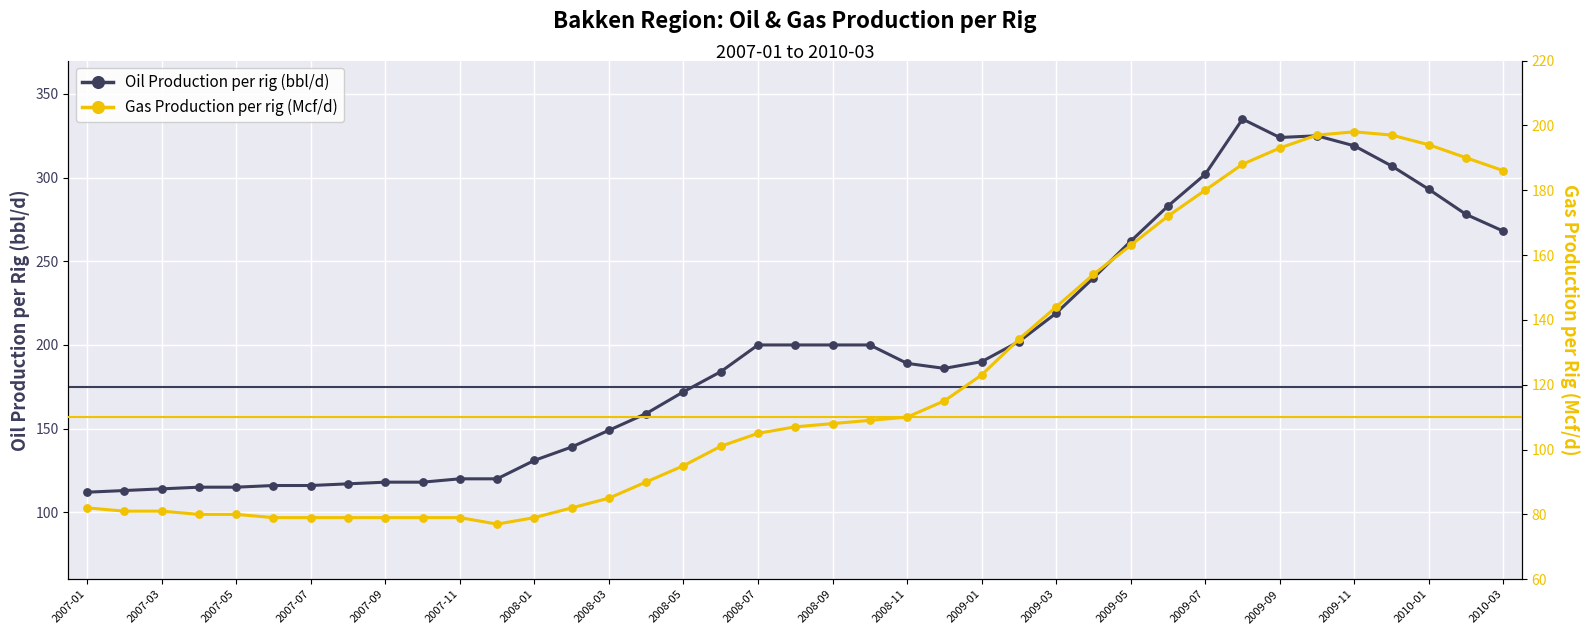

What are all the series names shown in the legend?

Oil Production per rig (bbl/d), Gas Production per rig (Mcf/d)